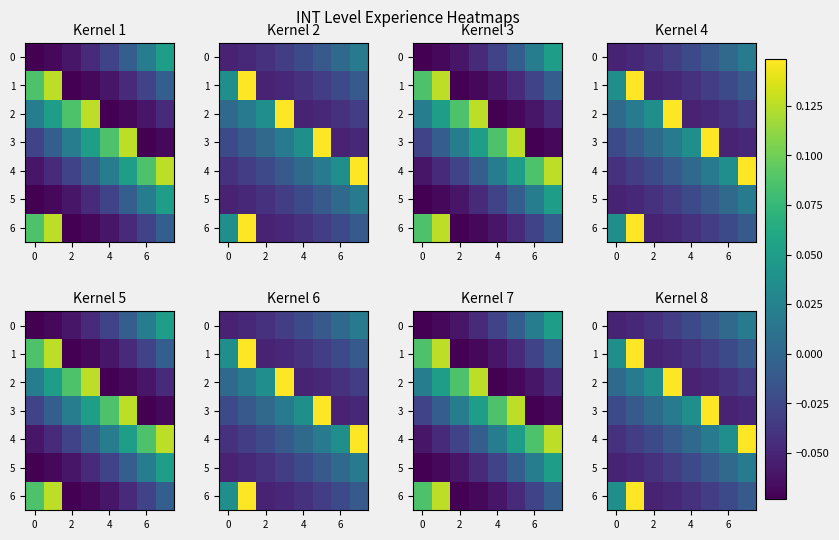

How many categories are shown in the chart?

8